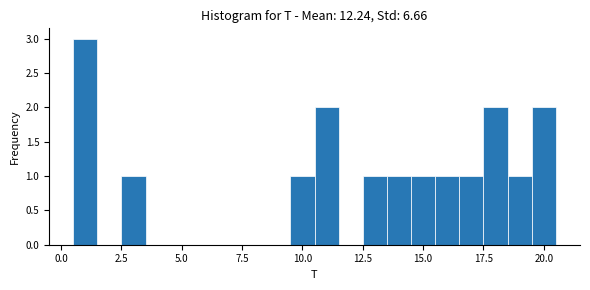

Around what value on the x-axis is the tallest bar? Give the approximate position of its centre, as read against the axis.

1.0